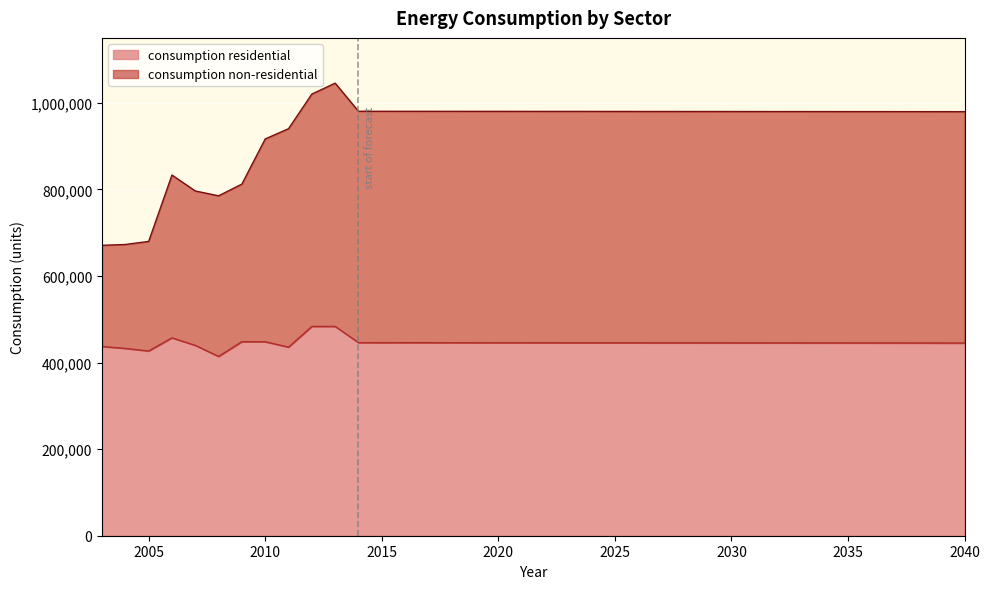

How many lines are shown in the chart?

2